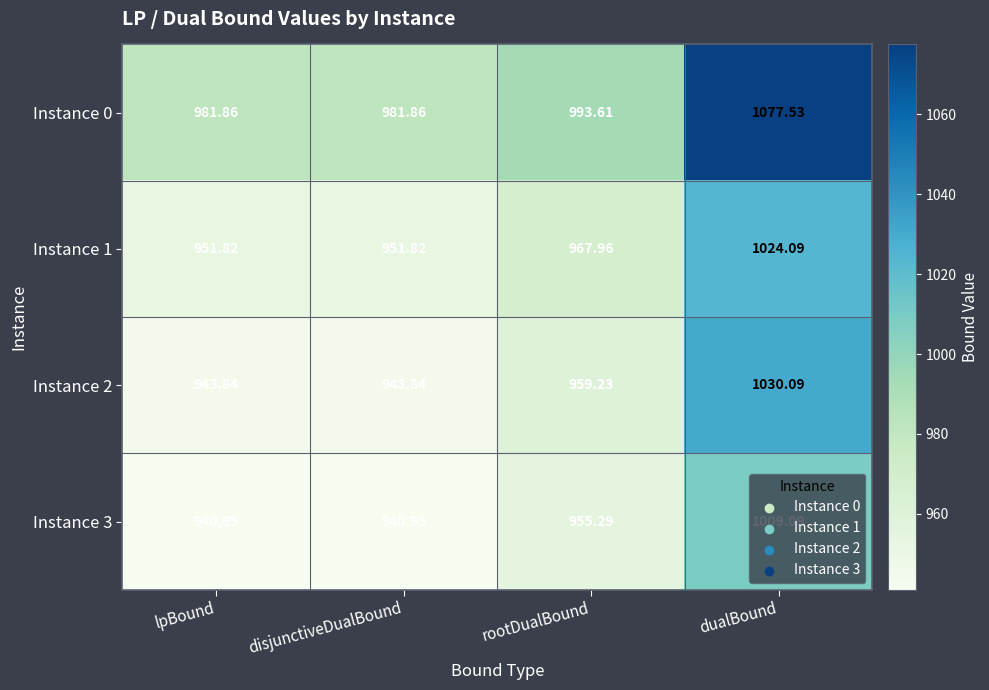

What is the total value across all series at dualBound?

4140.8